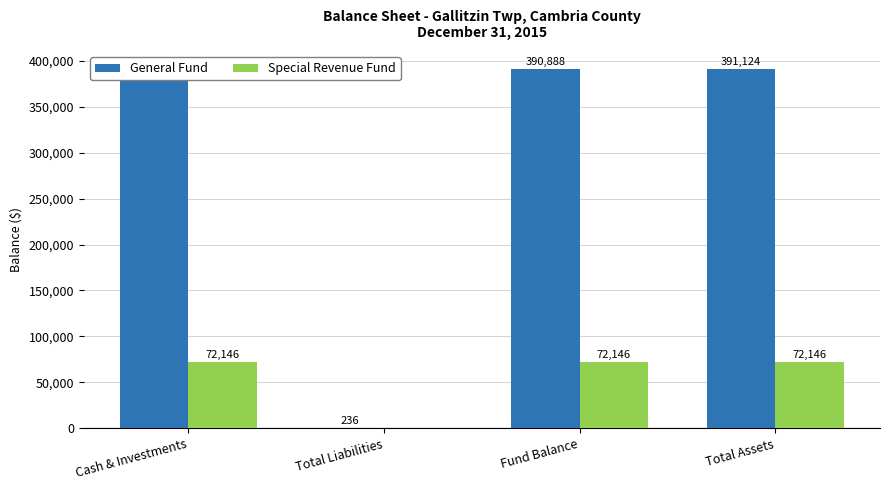

Reading left to right, extract all data points from this chart.

General Fund: 391124	236	390888	391124
Special Revenue Fund: 72146	0	72146	72146